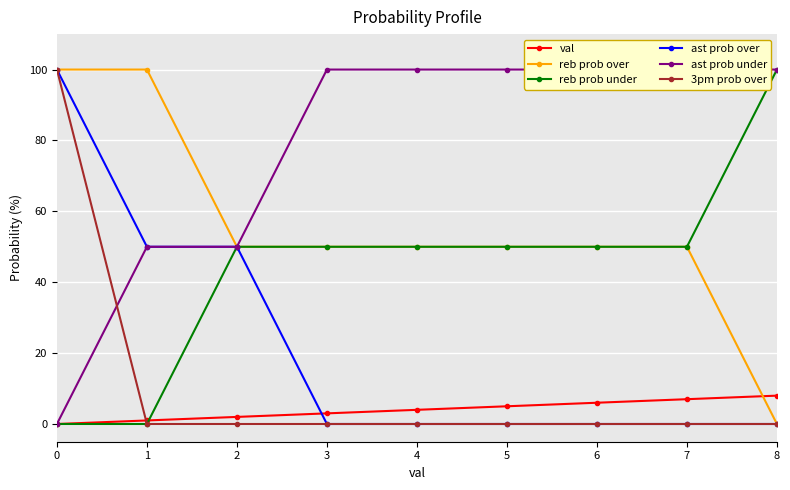

What is the total value across all series at 5?

205